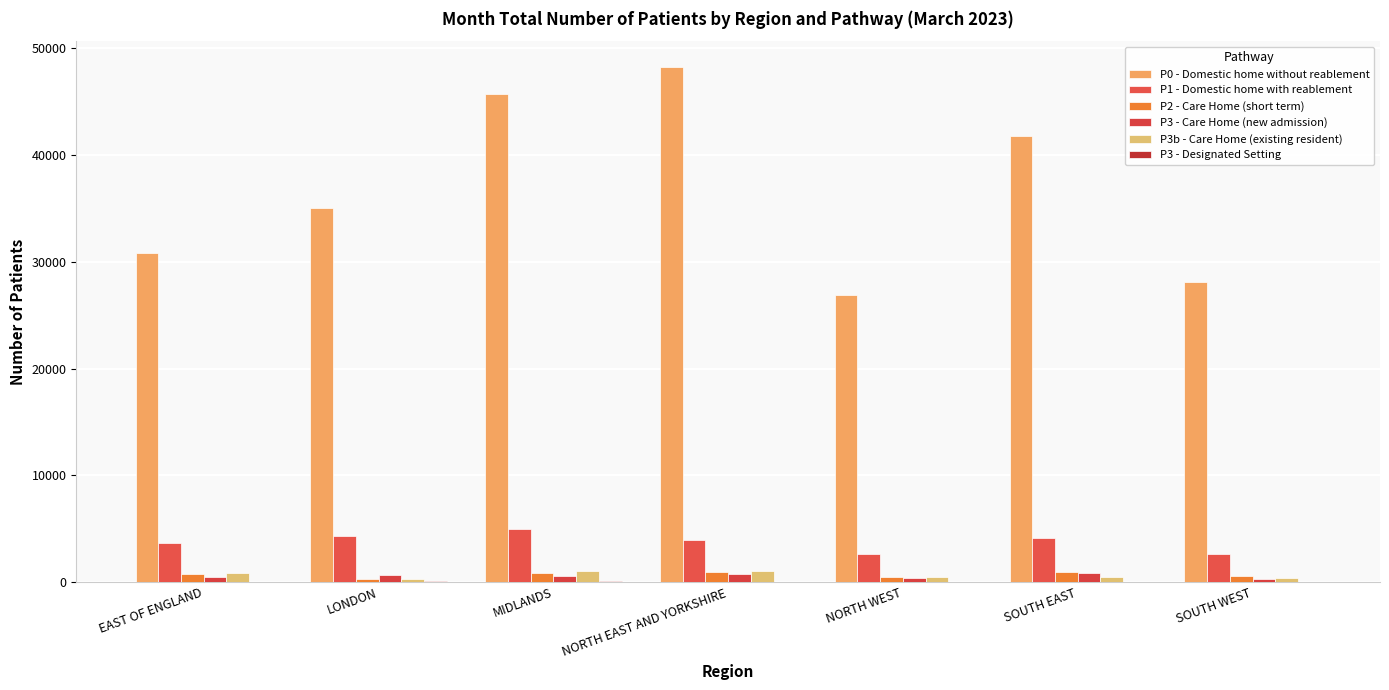

How many groups of bars are there?

7